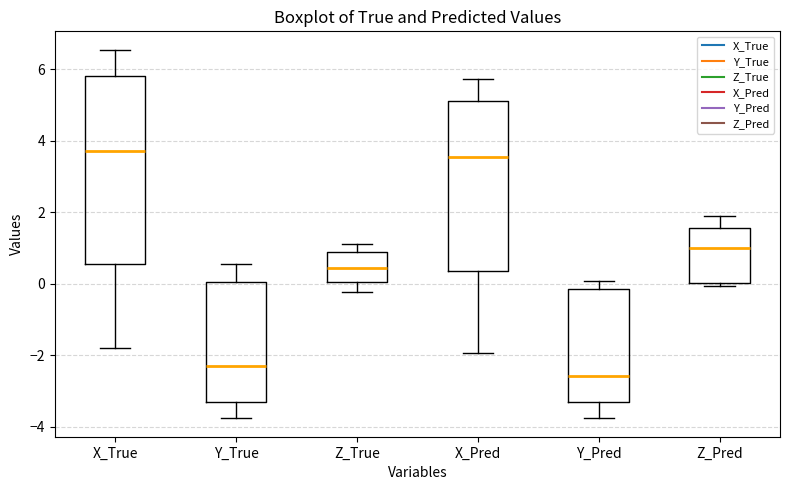

Reading left to right, read every box against the y-axis: the position of its median line, the range the box covers, and the ends of its whiskers. The values are not printed on the chart, so give them approximately, as read against the axis.

X_True: median 3.8, box 0.6 to 5.8, whiskers -1.8 to 6.6
Y_True: median -2.4, box -3.4 to 0.0, whiskers -3.8 to 0.6
Z_True: median 0.4, box 0.0 to 1.0, whiskers -0.2 to 1.2
X_Pred: median 3.6, box 0.4 to 5.2, whiskers -2.0 to 5.8
Y_Pred: median -2.6, box -3.4 to -0.2, whiskers -3.8 to 0.0
Z_Pred: median 1.0, box 0.0 to 1.6, whiskers 0.0 (just below the box's lower edge) to 1.8